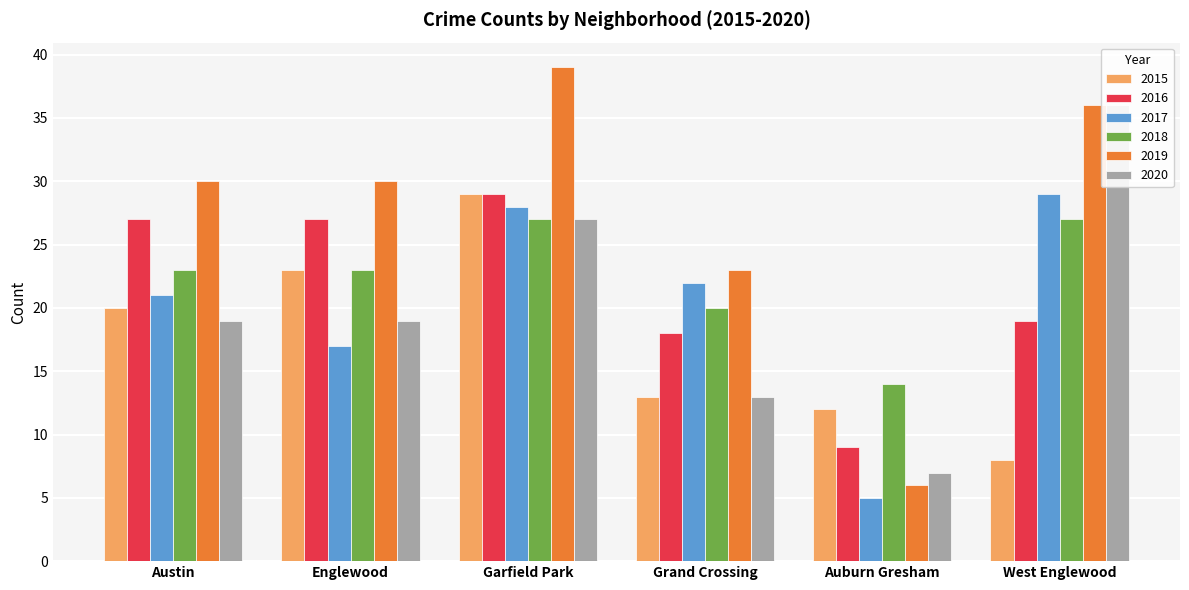

What is the sum of all 2018 values?

134